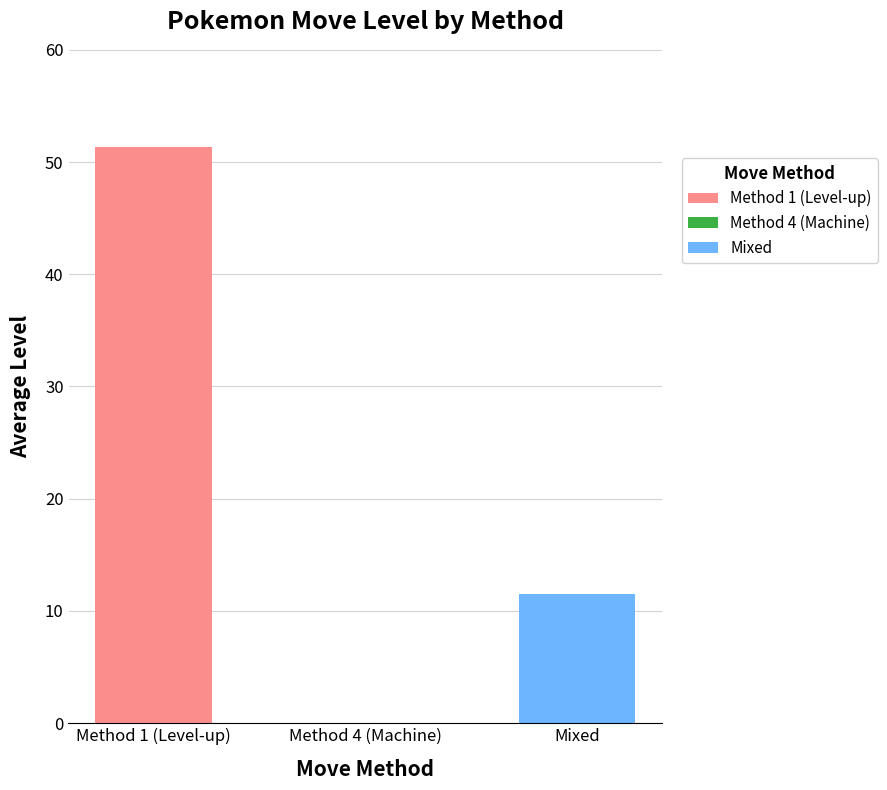

Between 108 and 7, which is larger?

108